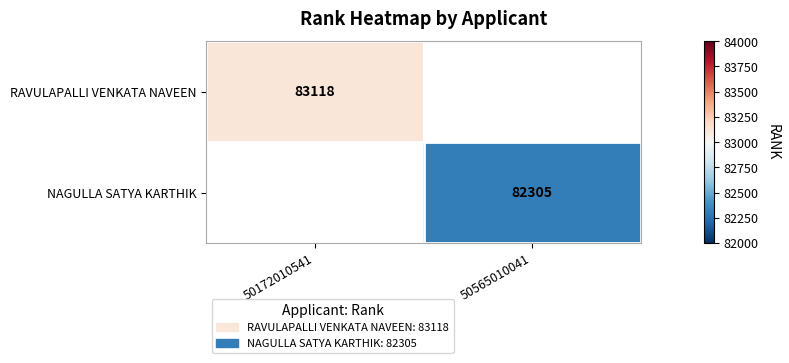

True or false: NAGULLA SATYA KARTHIK has a value of 82305 at 50565010041.

True